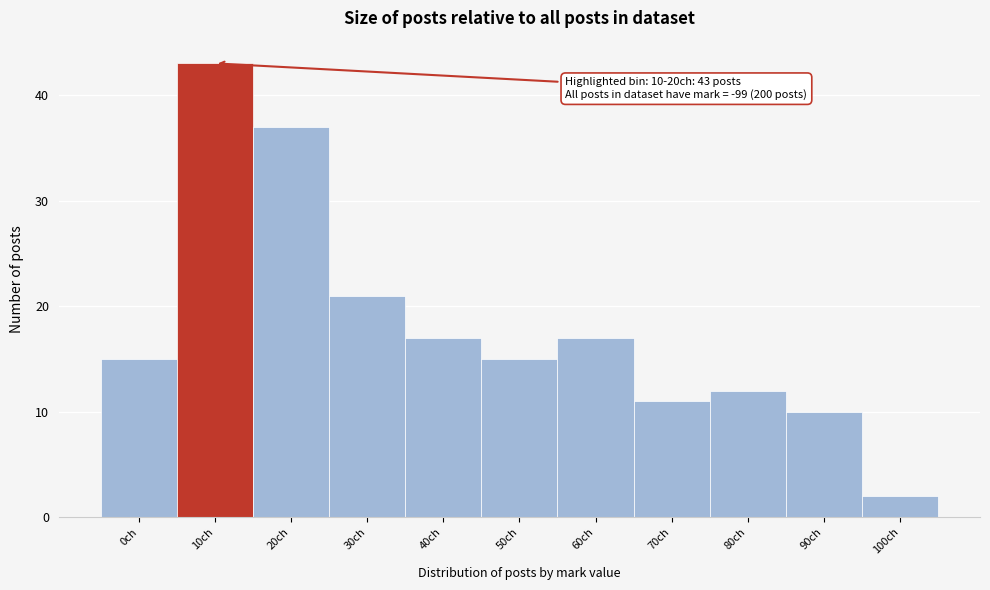

Reading right to left, what are all the values shown in this chart?

2	10	12	11	17	15	17	21	37	43	15